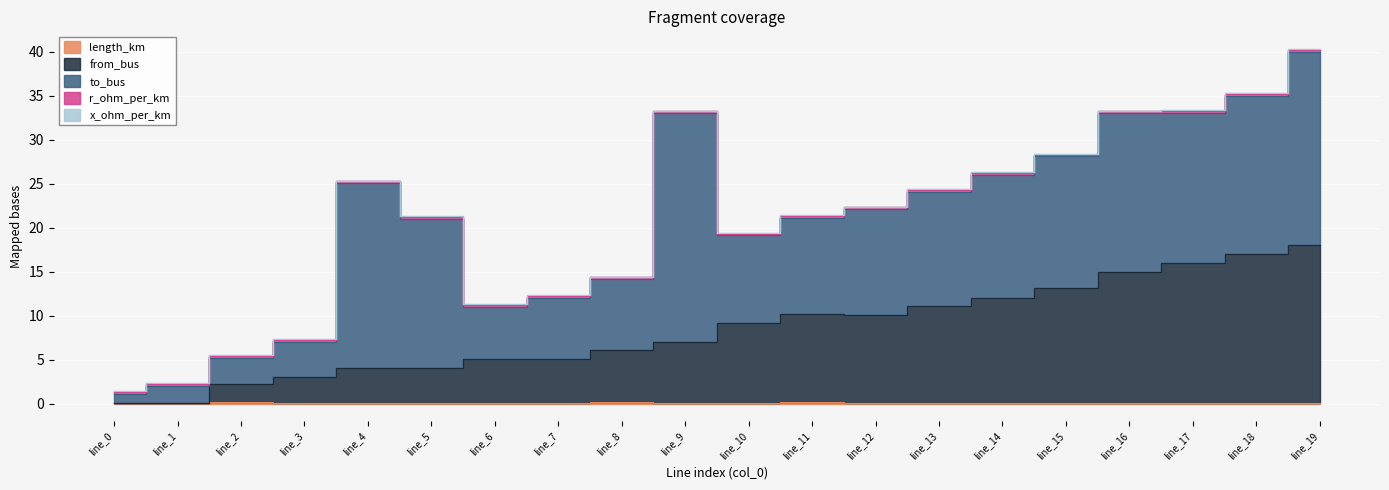

Reading right to left, extract all data points from this chart.

length_km: 0.0	0.0	0.0	0.0	0.1	0.0	0.1	0.1	0.1	0.1	0.0	0.1	0.0	0.0	0.0	0.0	0.0	0.2	0.0	0.1
from_bus: 18.0	17.0	16.0	15.0	13.0	12.0	11.0	10.0	10.0	9.0	7.0	6.0	5.0	5.0	4.0	4.0	3.0	2.0	0.0	0.0
to_bus: 22.0	18.0	17.0	18.0	15.0	14.0	13.0	12.0	11.0	10.0	26.0	8.0	7.0	6.0	17.0	21.0	4.0	3.0	2.0	1.0
r_ohm_per_km: 0.2	0.2	0.2	0.2	0.2	0.2	0.2	0.2	0.2	0.2	0.2	0.2	0.2	0.2	0.2	0.2	0.2	0.2	0.2	0.2
x_ohm_per_km: 0.1	0.1	0.1	0.1	0.1	0.1	0.1	0.1	0.1	0.1	0.1	0.1	0.1	0.1	0.1	0.1	0.1	0.1	0.1	0.1